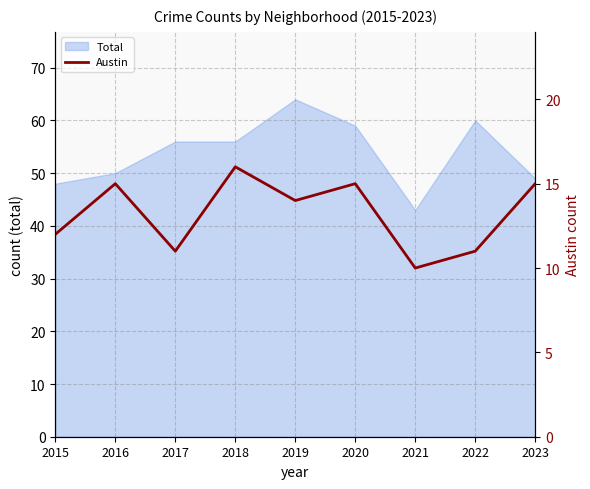

What is the minimum value for Total?

43